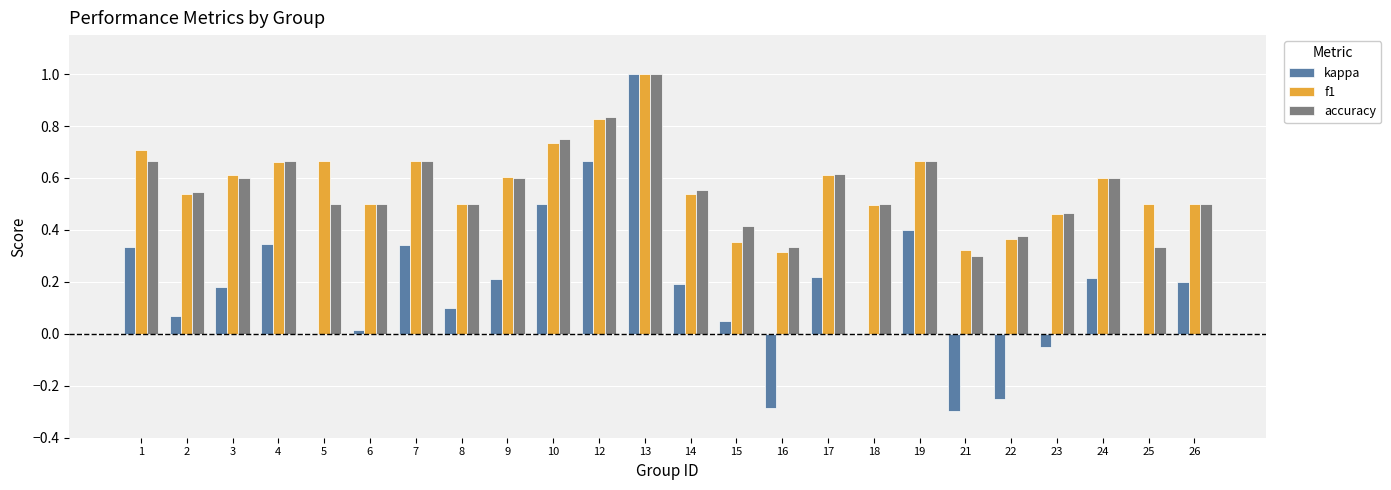

What is the greatest value displayed?

1.0